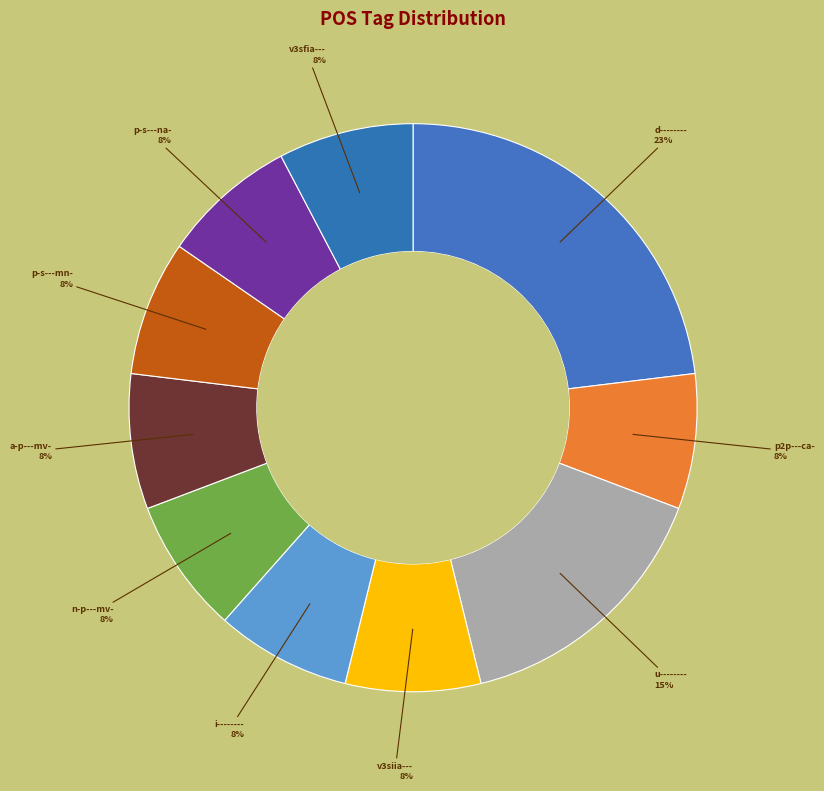

How many slices are in this pie chart?

10